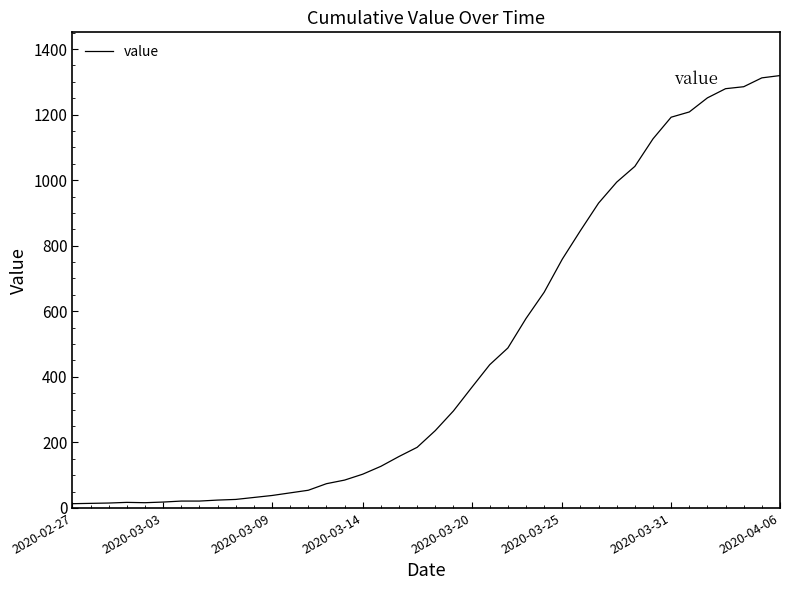

What is the difference between the maximum and minimum values?

1306